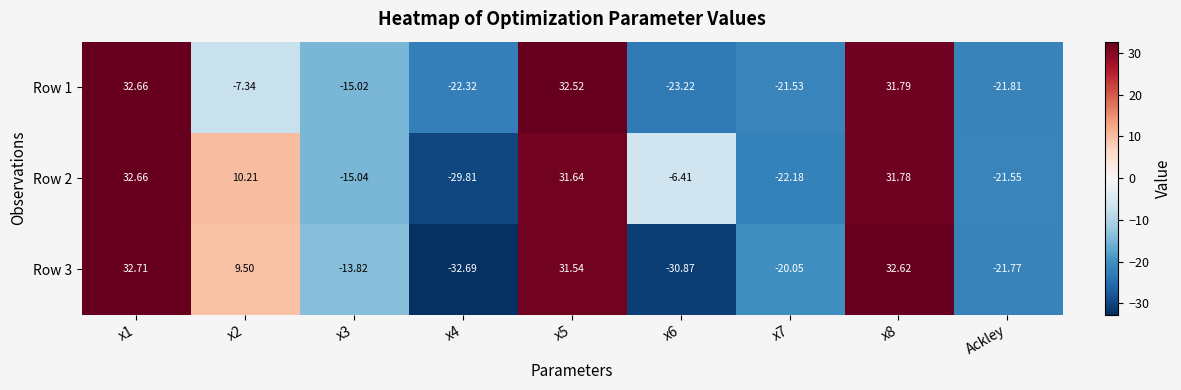

At x5, list the series in order from largest to smallest.

Row 1, Row 2, Row 3